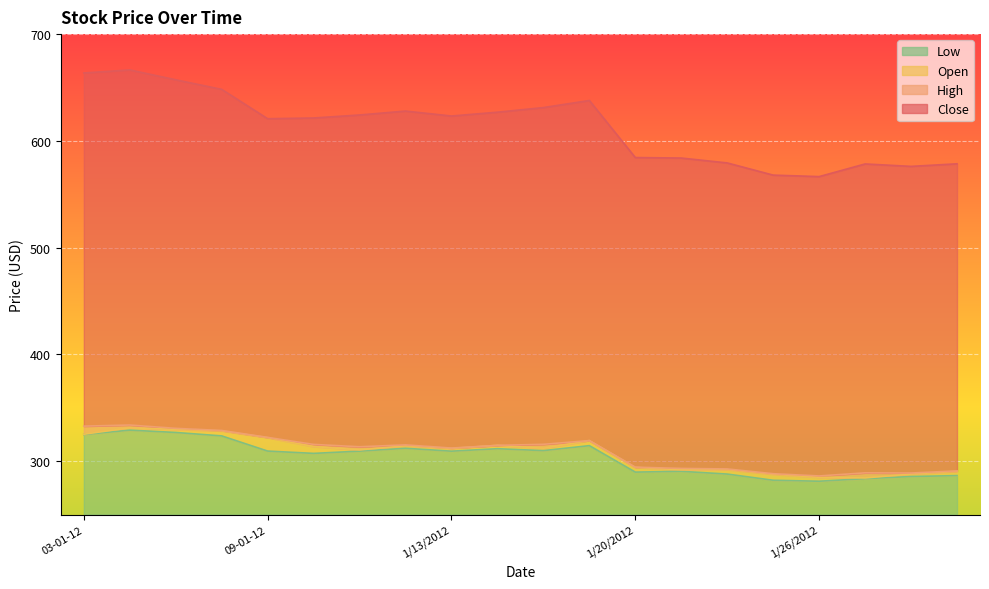

True or false: High and Open intersect in this chart.

False